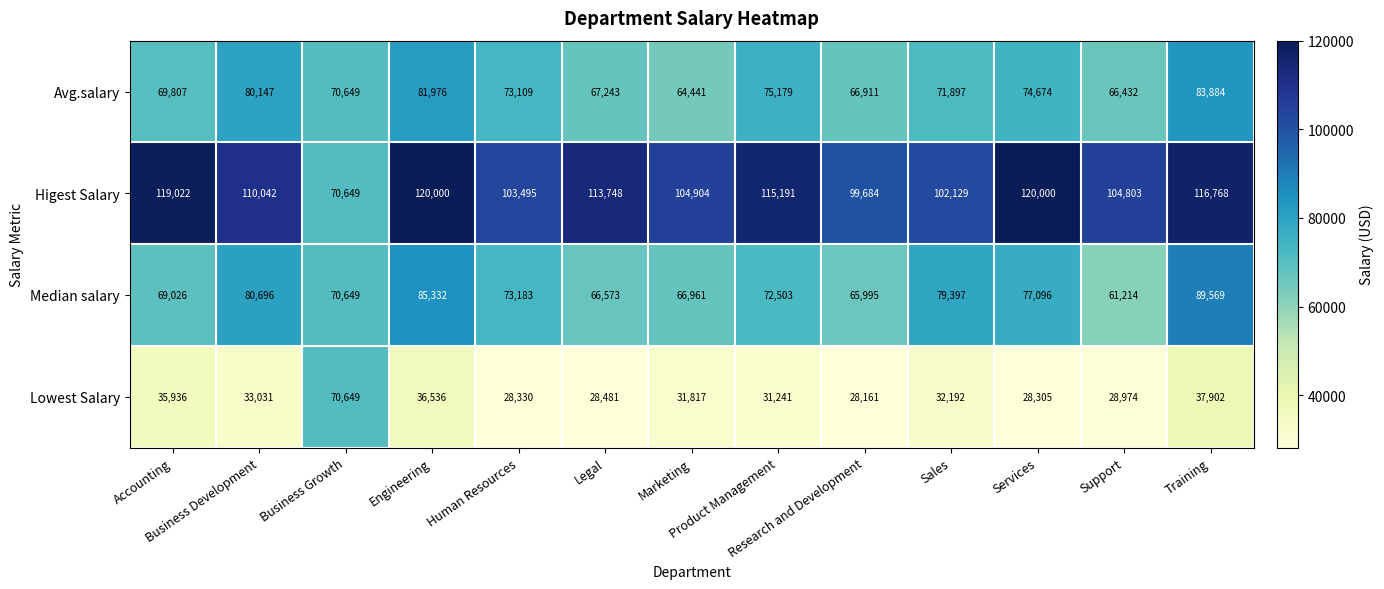

What is the average value of the Median salary series?

73707